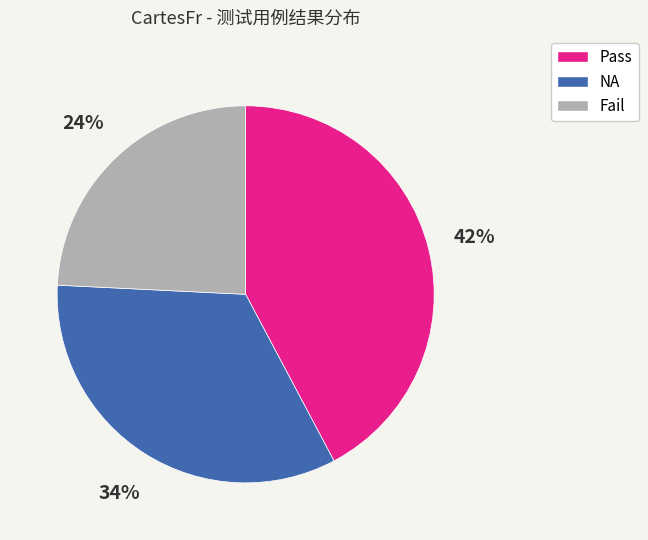

True or false: Pass accounts for 42% of the total.

True